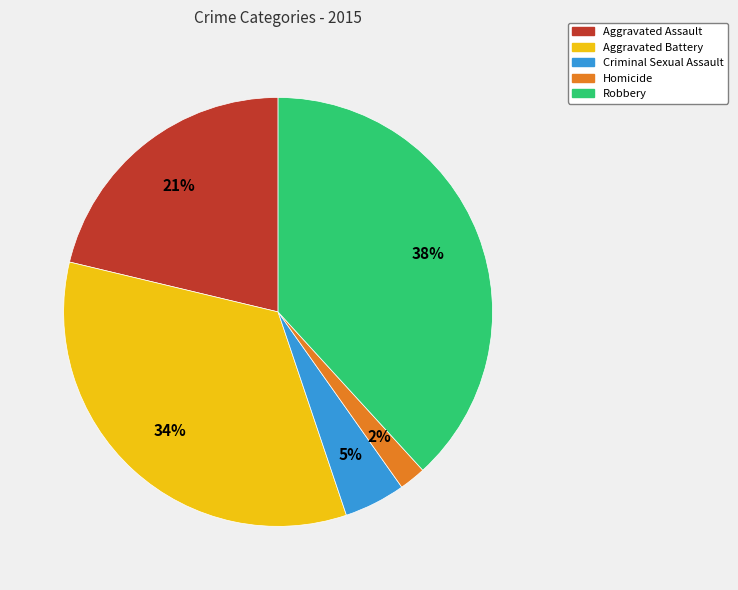

Is it true that Robbery is 38% of the pie?

True